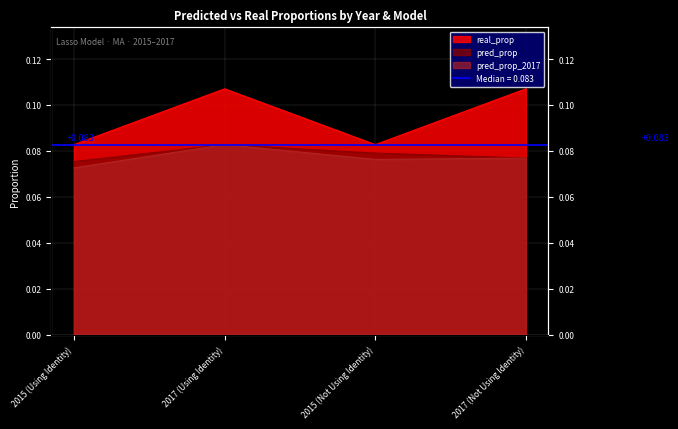

How many pred_prop_2017 values are between 0 and 1?

4